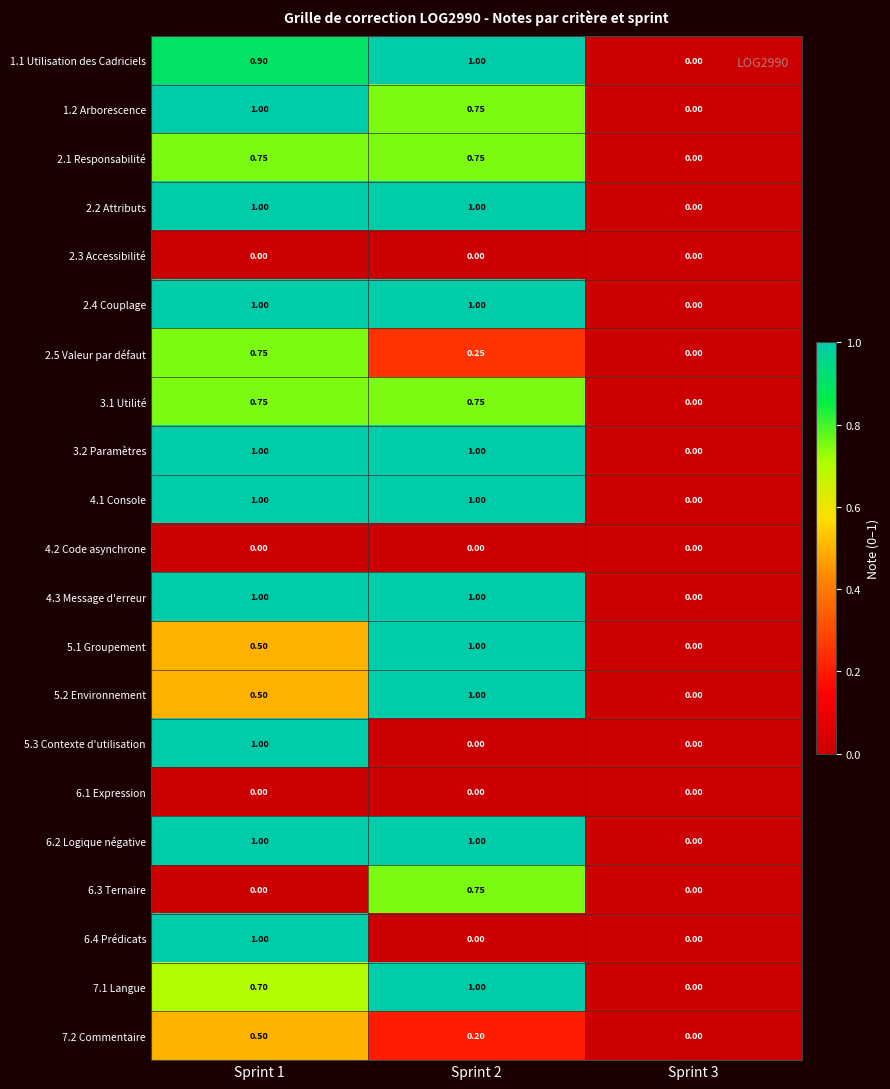

Count the number of data series in this chart.

21